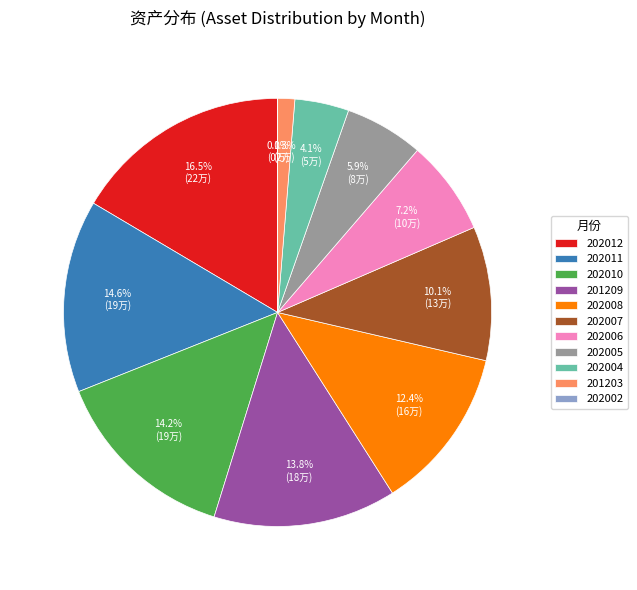

True or false: 202012 accounts for 25% of the total.

False